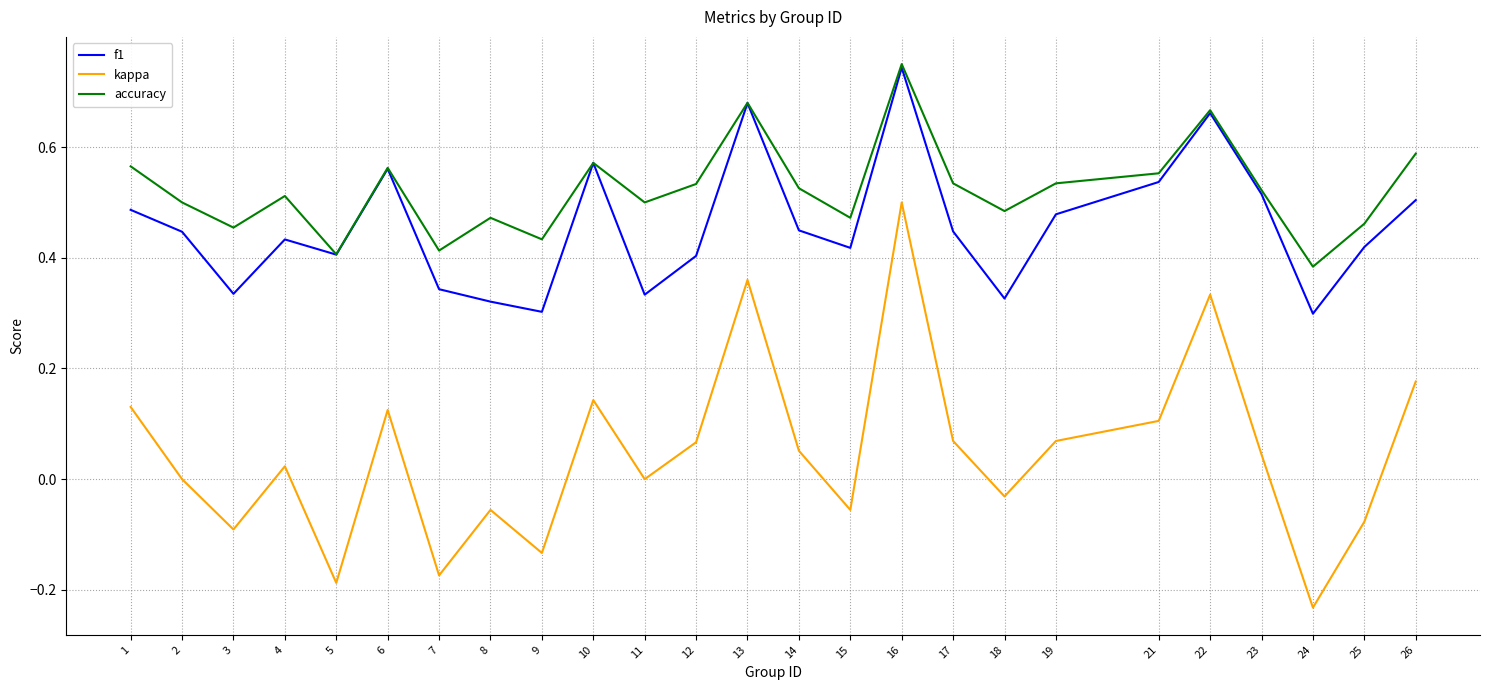

Rank the series at 15 from lowest to highest value.

kappa, f1, accuracy